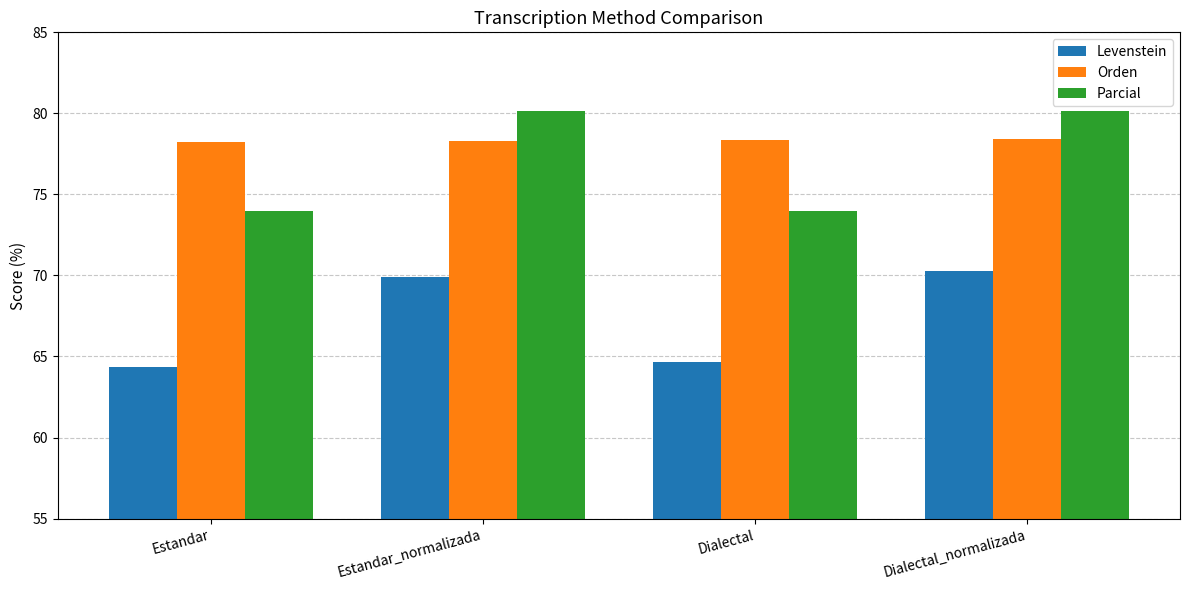

How many groups of bars are there?

4